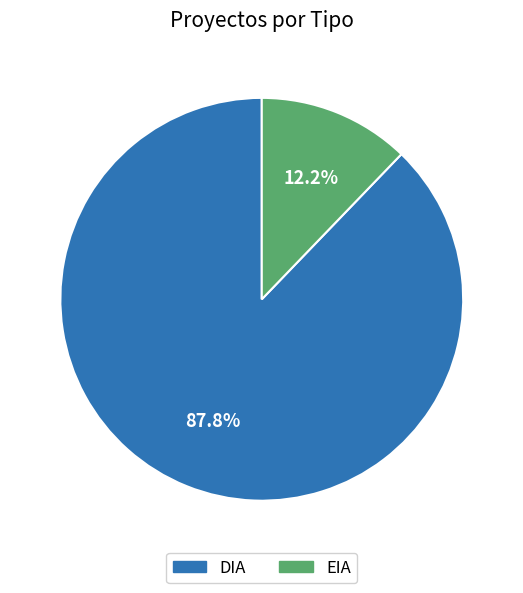

Which has a higher value, EIA or DIA?

DIA